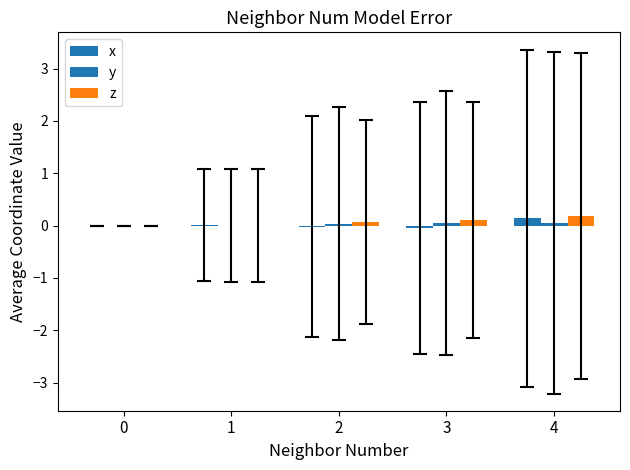

What is the total value across all series at 3?

0.1